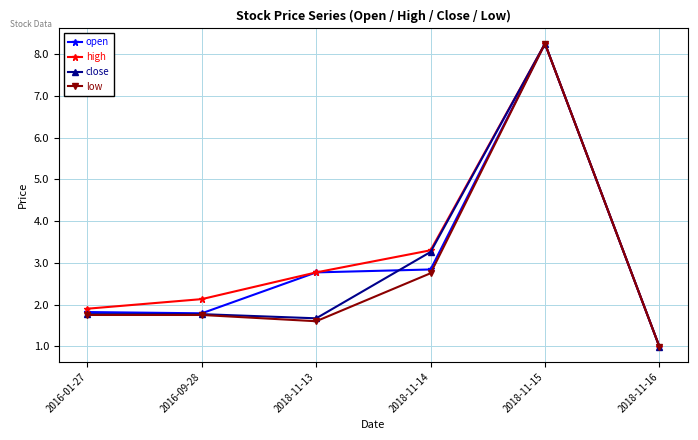

The low series shows 1.6 at 2018-11-13. True or false?

True